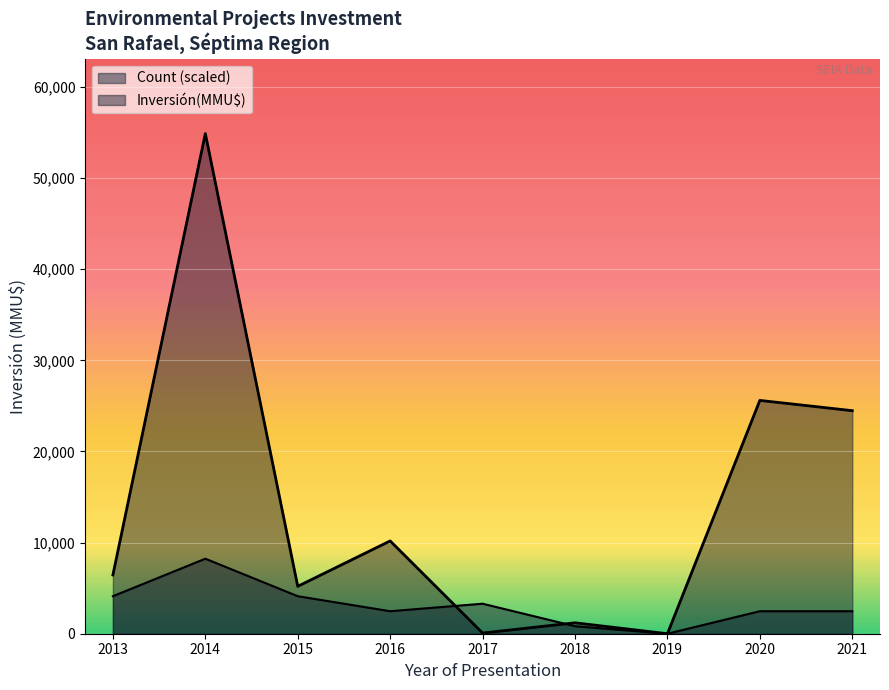

True or false: Inversión(MMU$) has a value of 4753 at 2014-12.

False